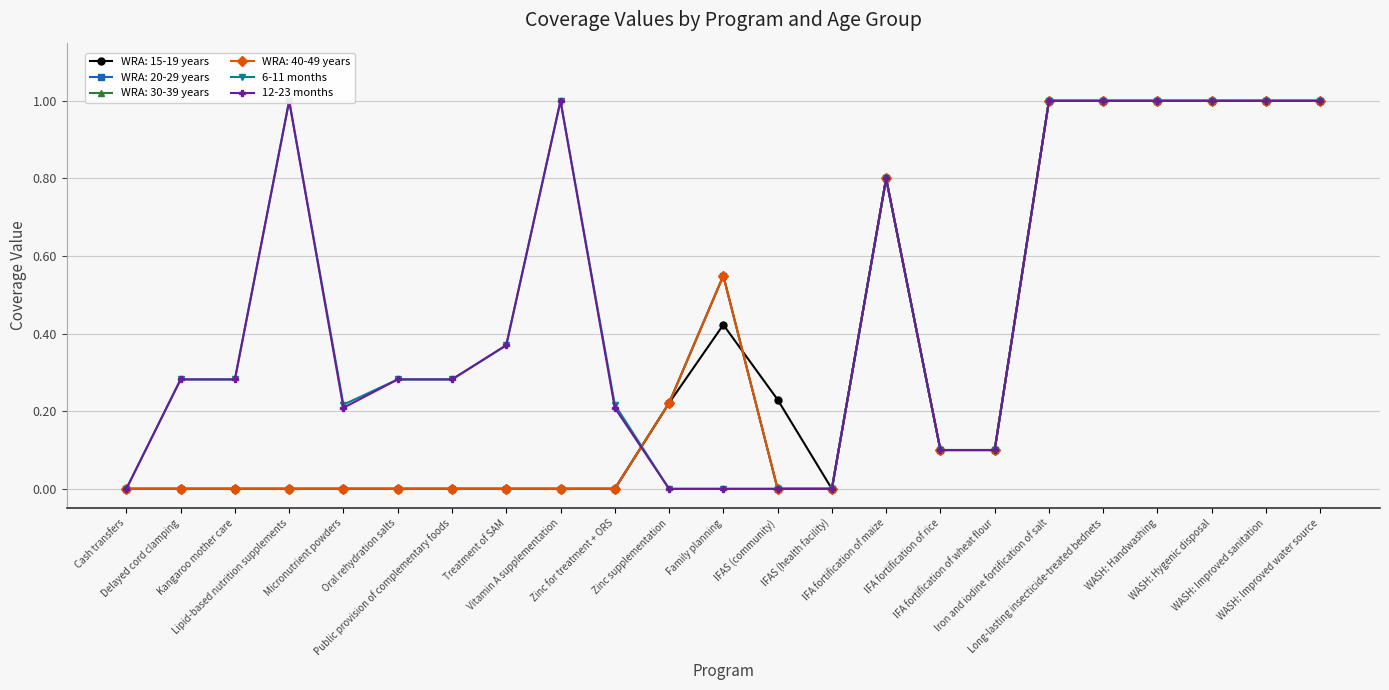

At which label is 6-11 months closest to 0?

Cash transfers